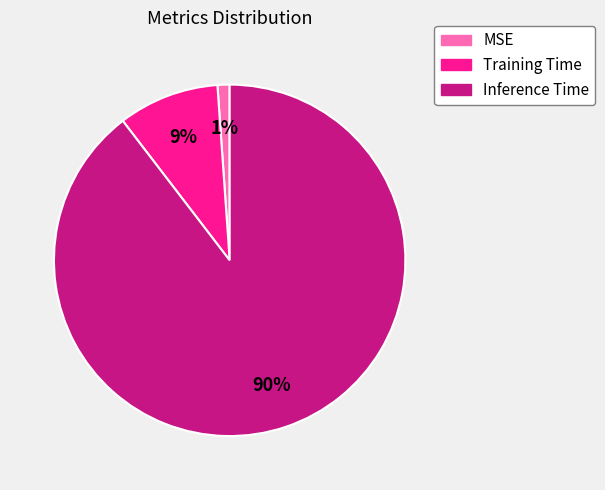

To the nearest percent, what percentage of the pie is Inference Time?

90%